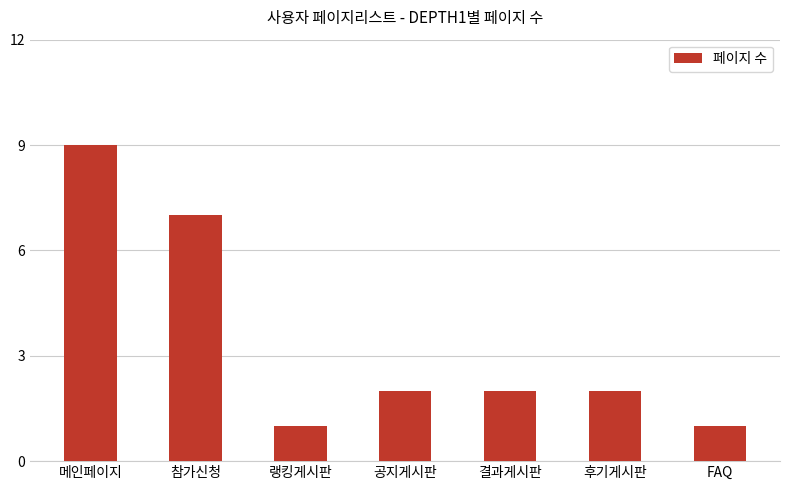

Which category has the highest value across all series?

메인페이지